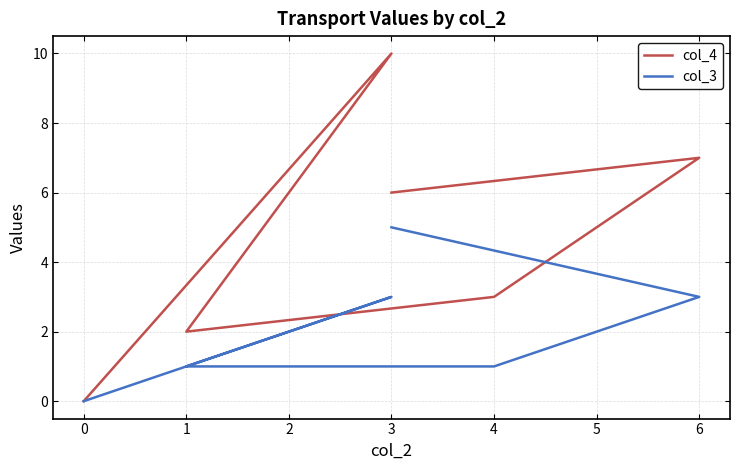

How many lines are shown in the chart?

2